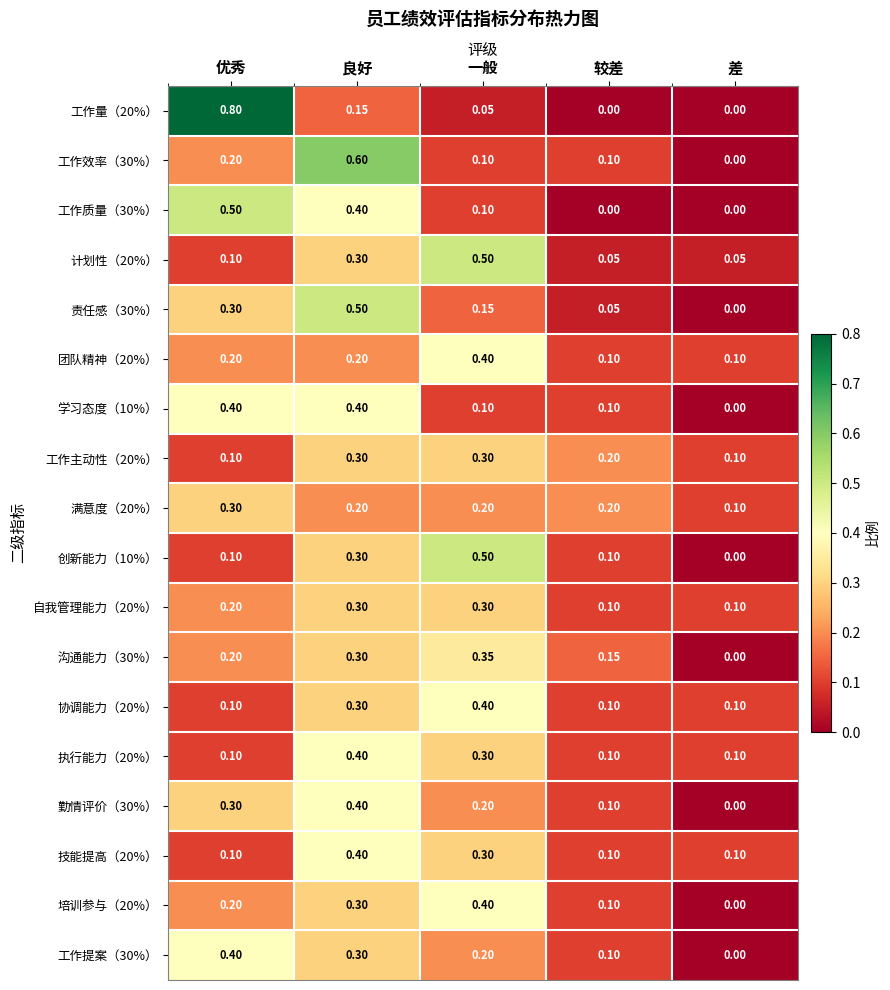

List the labels in order of 沟通能力（30%） value, largest first.

一般, 良好, 优秀, 较差, 差